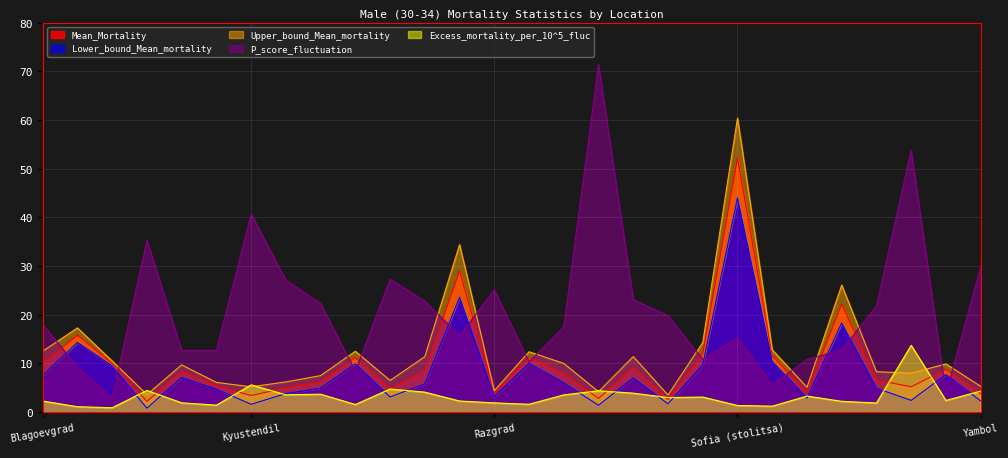

At which category is the sum across all series the highest?

Sofia (stolitsa)